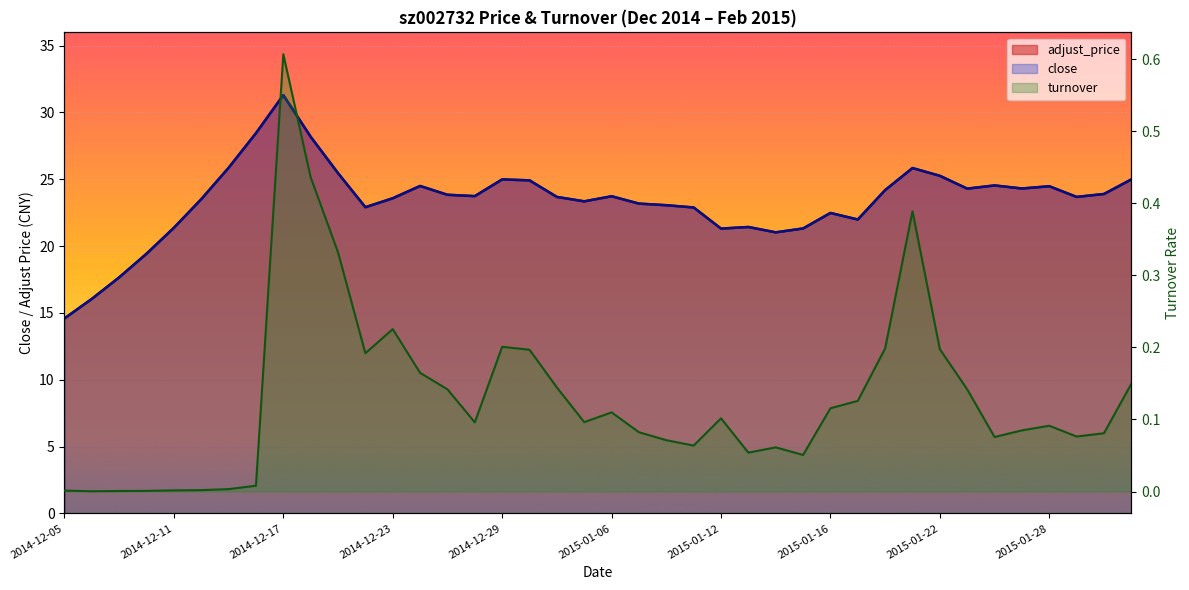

At 2015-01-29, list the series in order from smallest to largest.

turnover, close, adjust_price